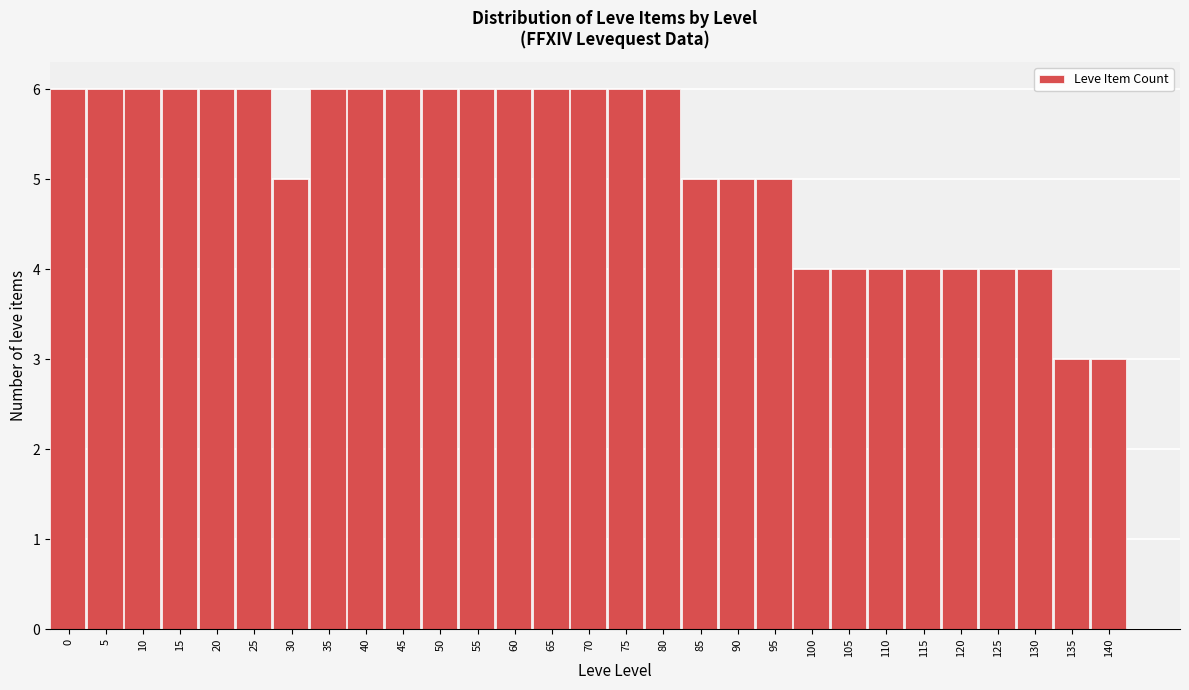

Reading left to right, what are all the values shown in this chart?

0=6	5=6	10=6	15=6	20=6	25=6	30=5	35=6	40=6	45=6	50=6	55=6	60=6	65=6	70=6	75=6	80=6	85=5	90=5	95=5	100=4	105=4	110=4	115=4	120=4	125=4	130=4	135=3	140=3